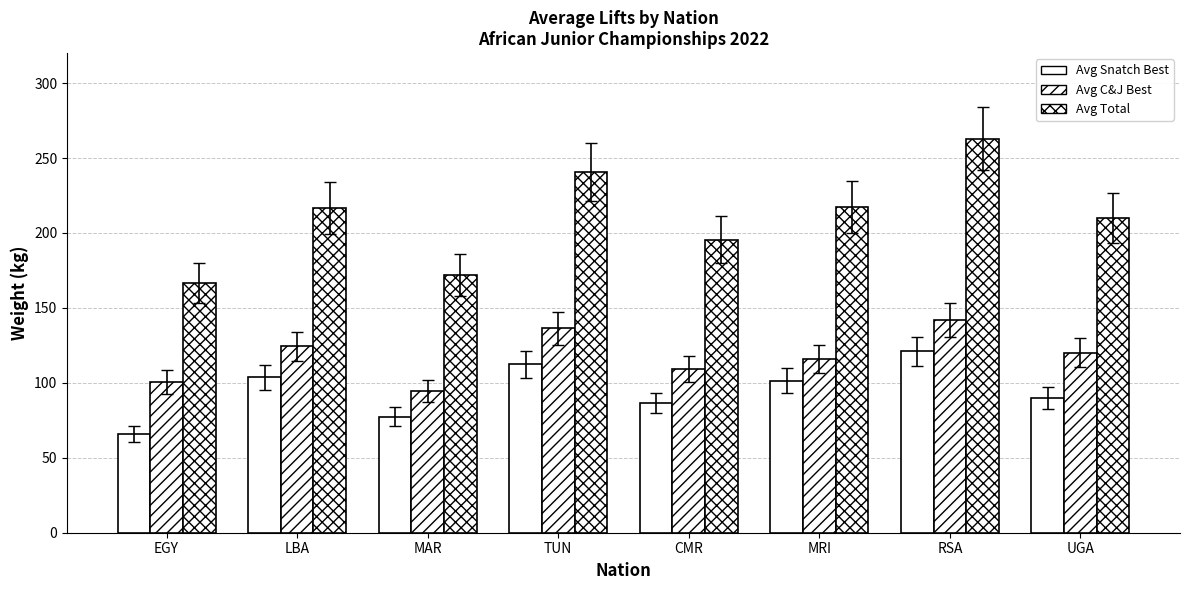

What is the sum of all Avg C&J Best values?

942.7